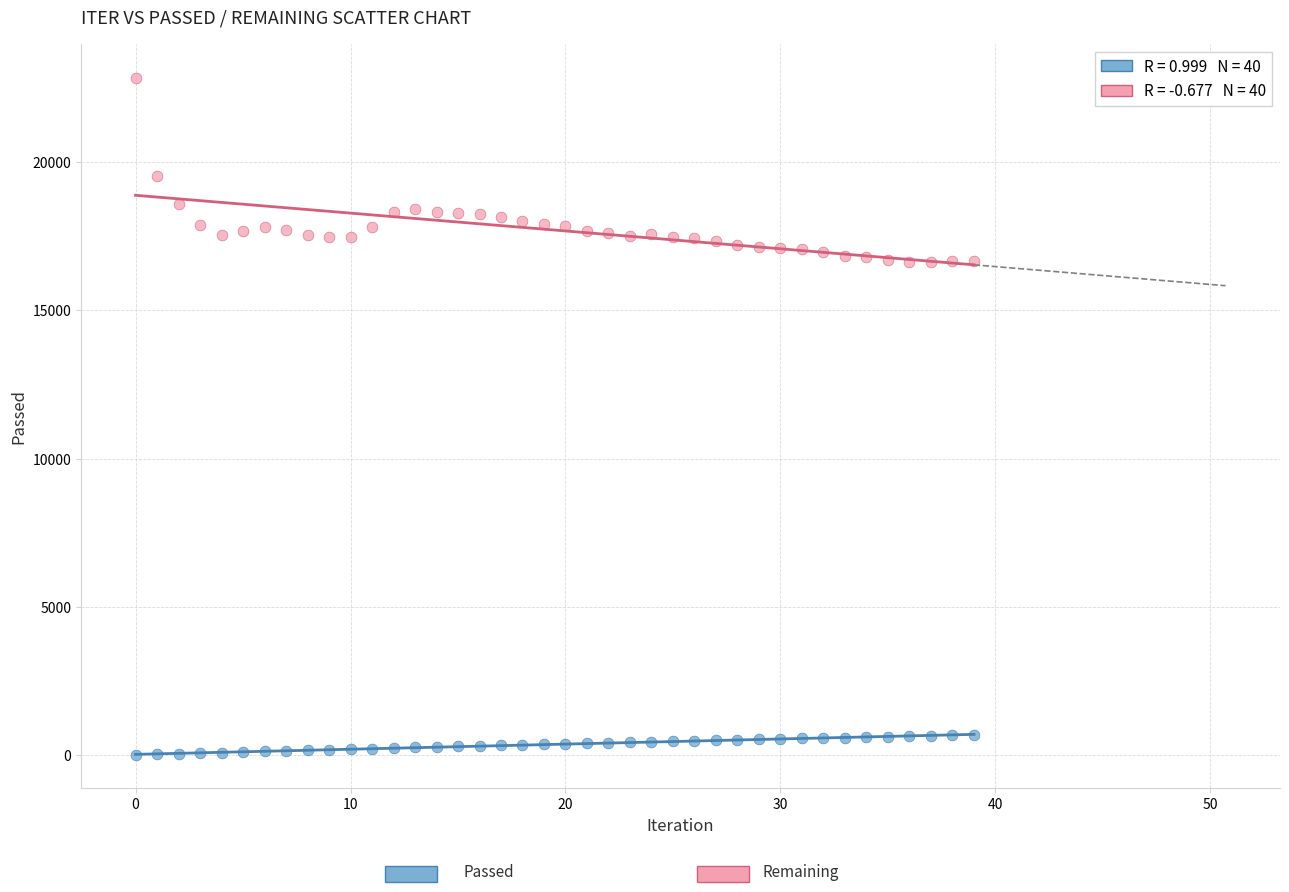

Across all data points, what is the range of Y values (max minus min)?

22807